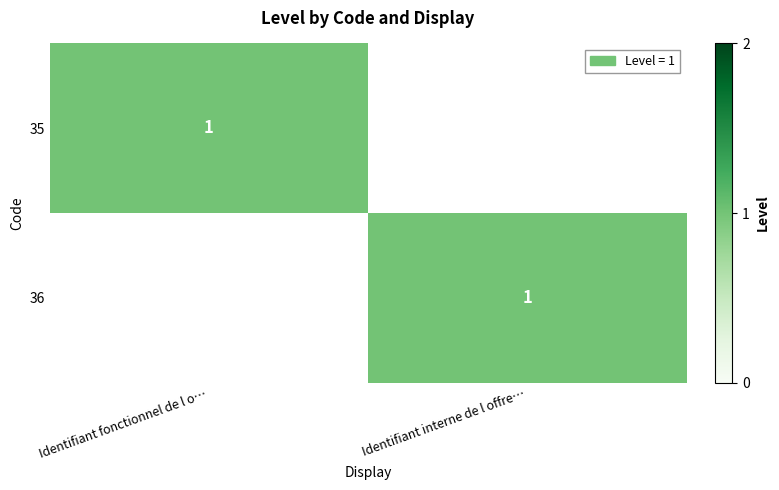

Is it true that 35 equals 2 at Identifiant fonctionnel de l o…?

False